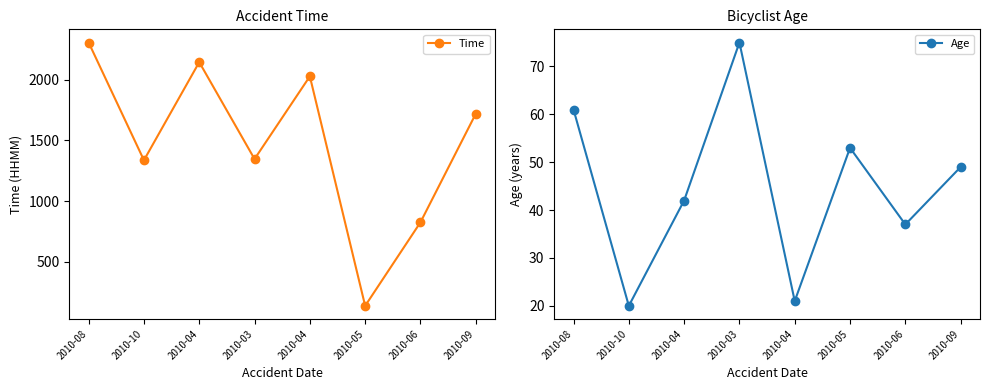

Is the value of Time at 2010-04 greater than the value of Age at 2010-06?

Yes